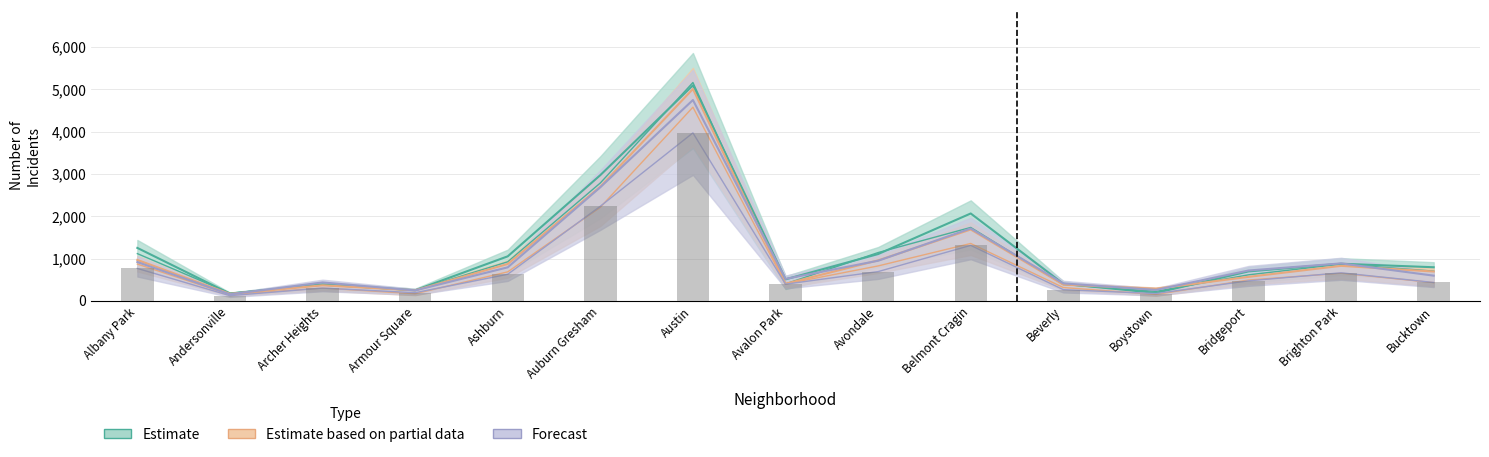

What is the label of the 15th bar from the left?

Bucktown